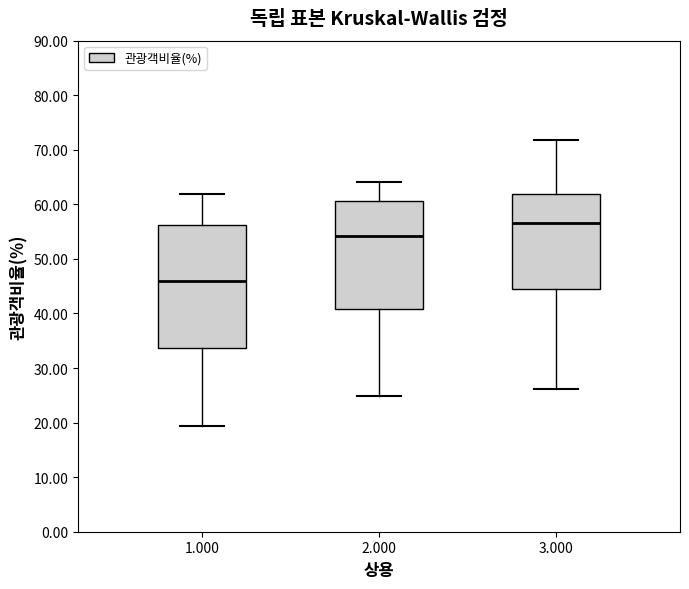

Comparing the boxes themselves (not the whiskers), which one is the tallest?

1.000